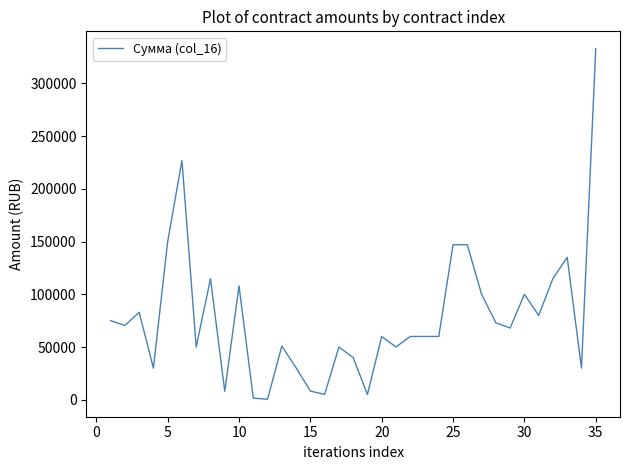

How many values are below 60000?

14